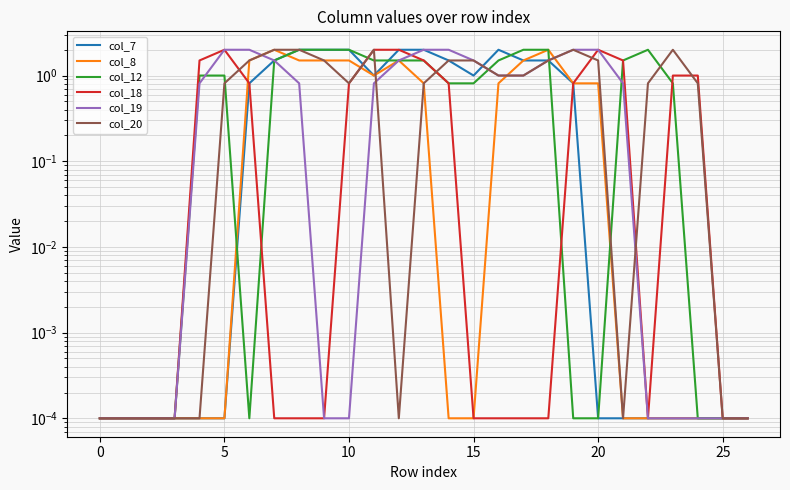

Is this an area chart (filled region under the line)?

No